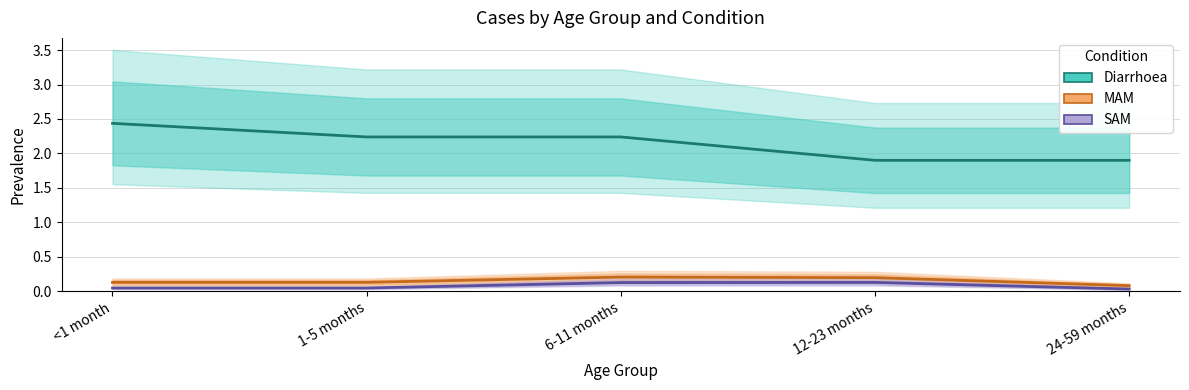

True or false: SAM and Diarrhoea intersect in this chart.

False